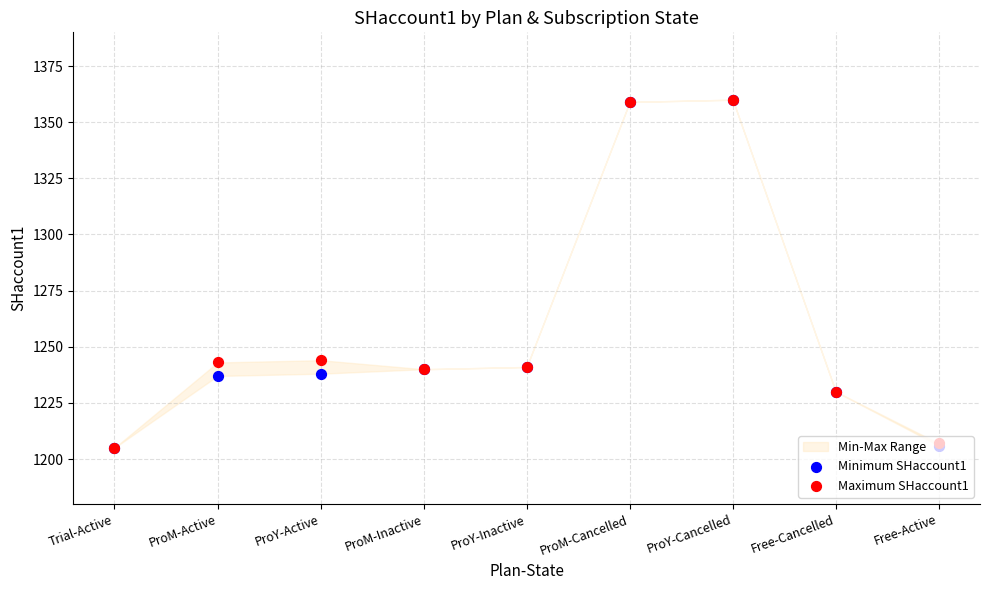

Which series has the largest total across all categories?

Maximum SHaccount1